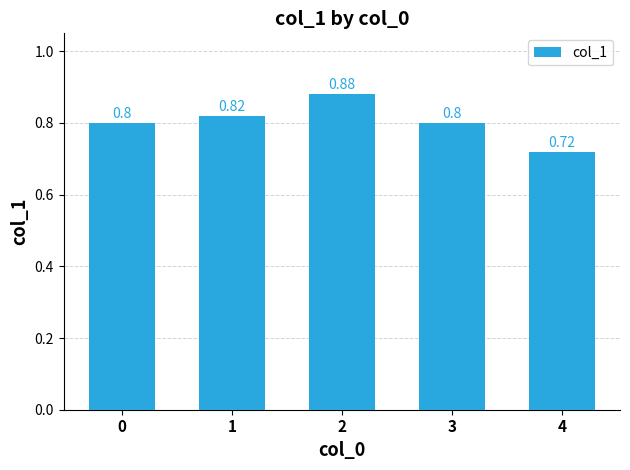

What is the average value?

0.8